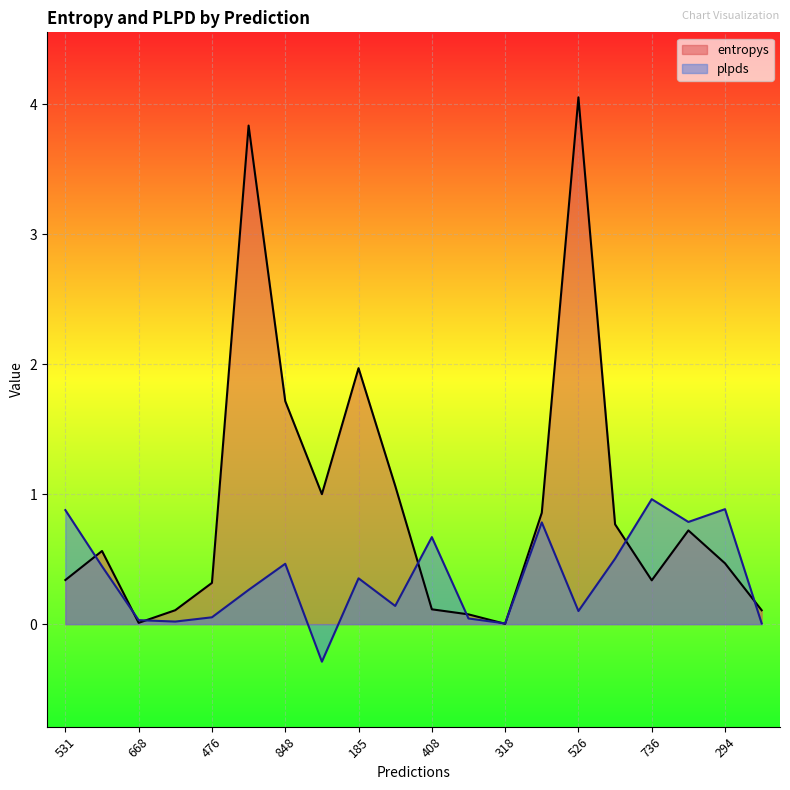

What is the label of the 7th point from the left?

848